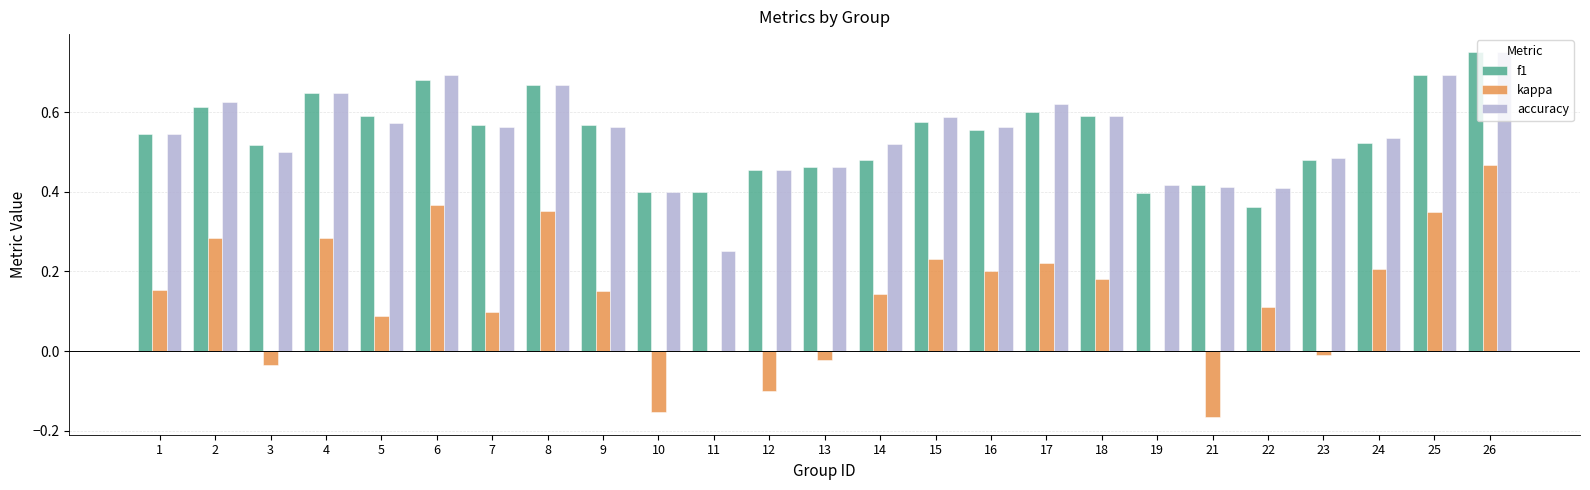

Which series changed the most between 23 and 25?

kappa